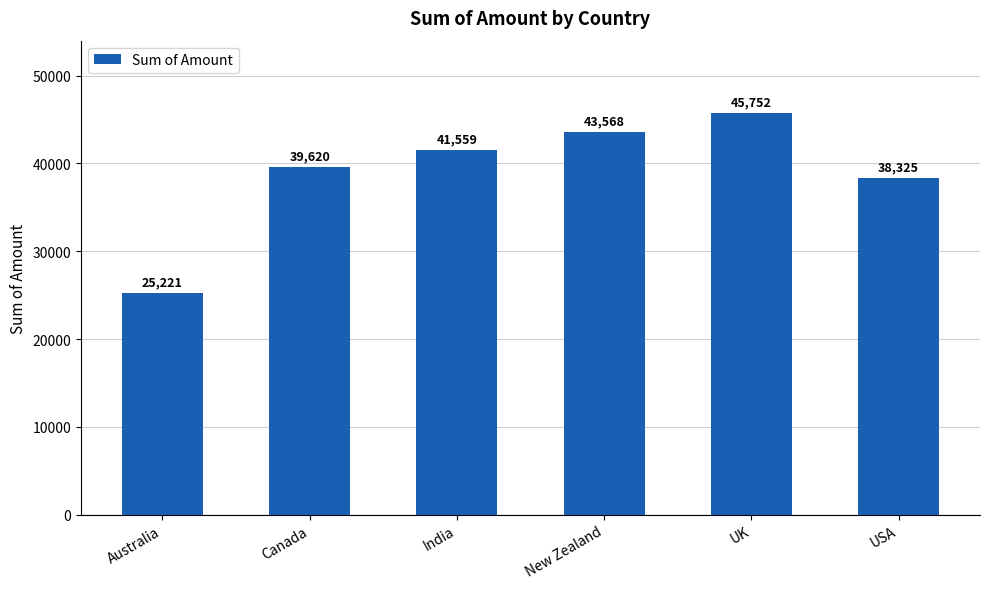

Reading right to left, extract all data points from this chart.

USA=38325	UK=45752	New Zealand=43568	India=41559	Canada=39620	Australia=25221